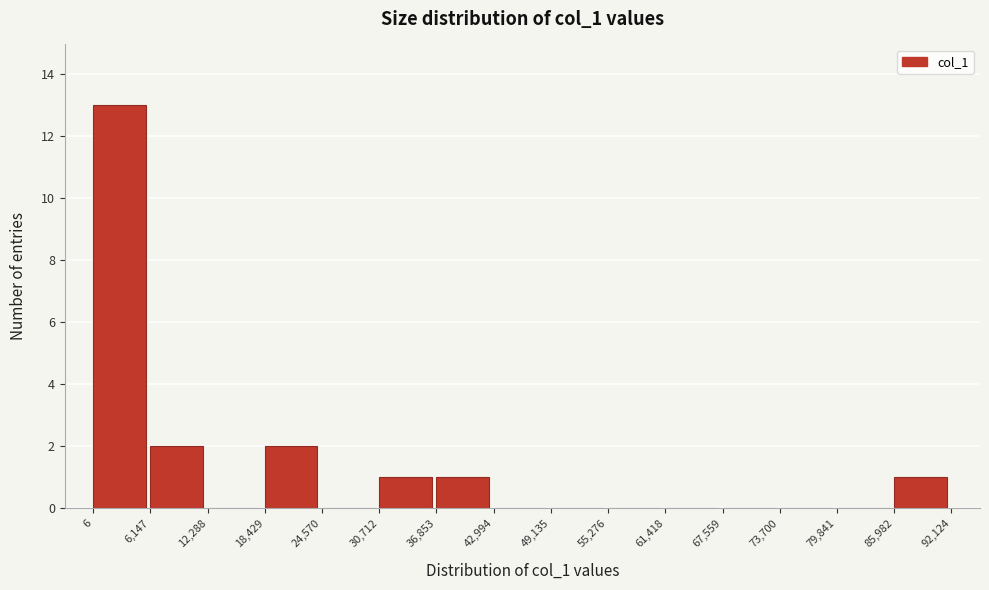

Reading left to right, transcribe this chart: for each bar, give the range it covers on the x-axis and its height. The values are not printed on the chart, so give them approximately, as read against the axis.

6 to 6,147: 13
6,147 to 12,288: 2
12,288 to 18,429: 0
18,429 to 24,570: 2
24,570 to 30,712: 0
30,712 to 36,853: 1
36,853 to 42,994: 1
42,994 to 49,135: 0
49,135 to 55,276: 0
55,276 to 61,418: 0
61,418 to 67,559: 0
67,559 to 73,700: 0
73,700 to 79,841: 0
79,841 to 85,982: 0
85,982 to 92,124: 1